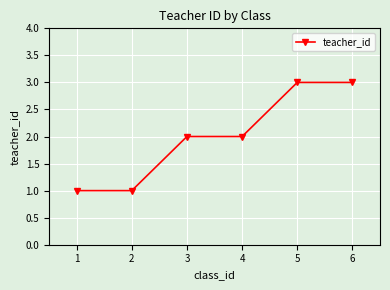

Which has a higher value, 5 or 3?

5